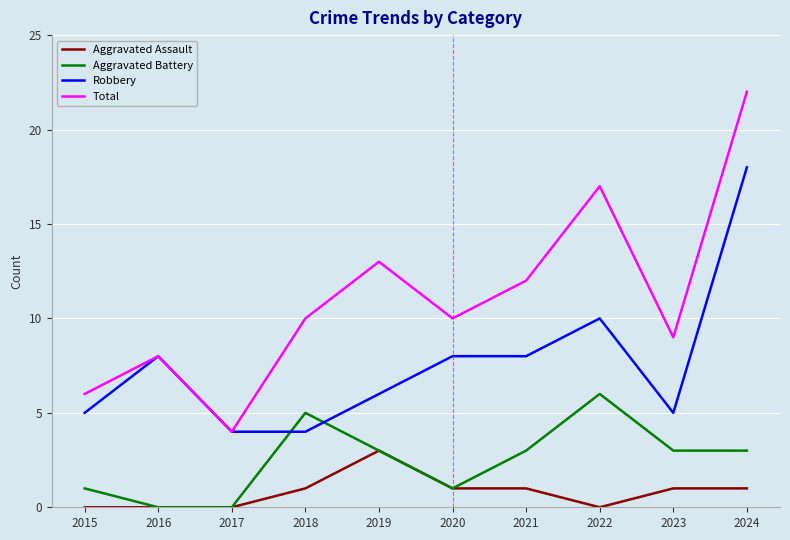

List the series in order of their overall mean, highest first.

Total, Robbery, Aggravated Battery, Aggravated Assault